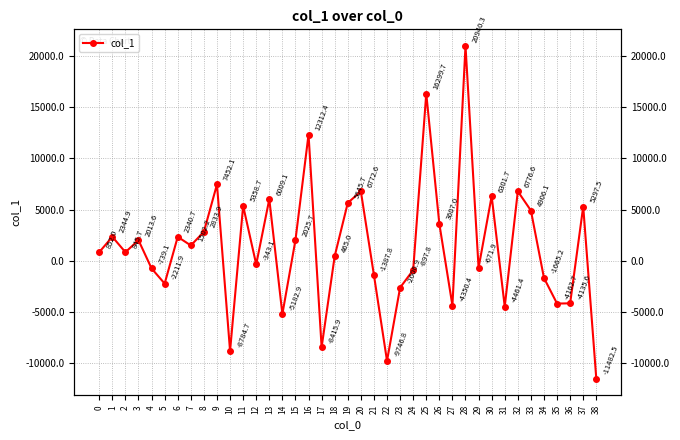

At which label is the value closest to 4728?

33